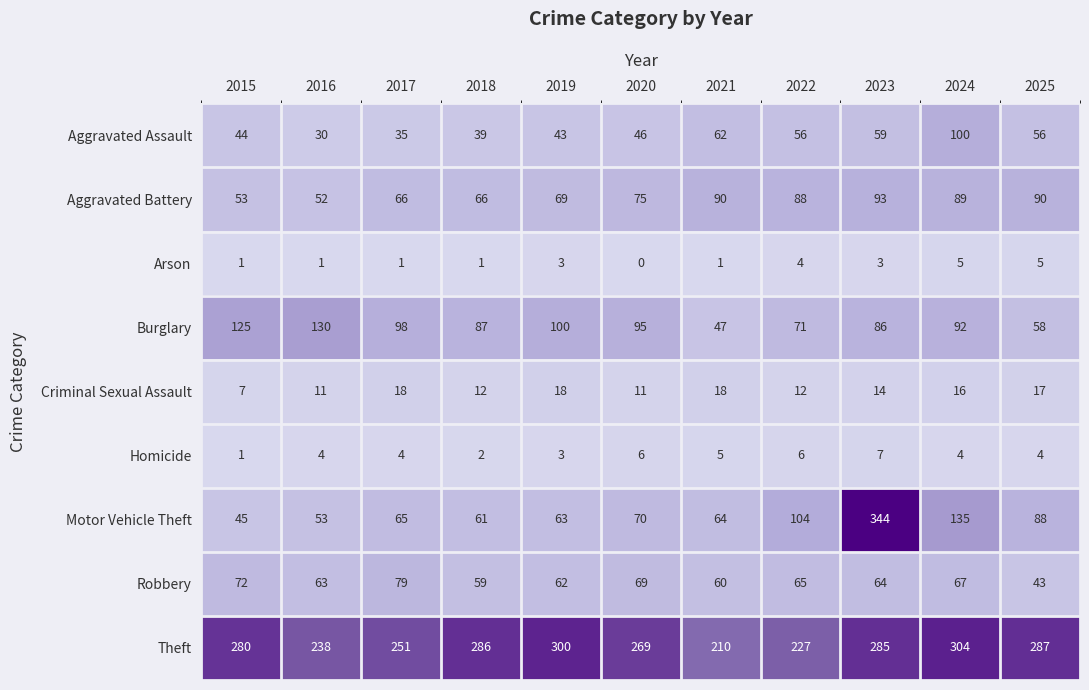

At which label is Burglary closest to 88?

2018